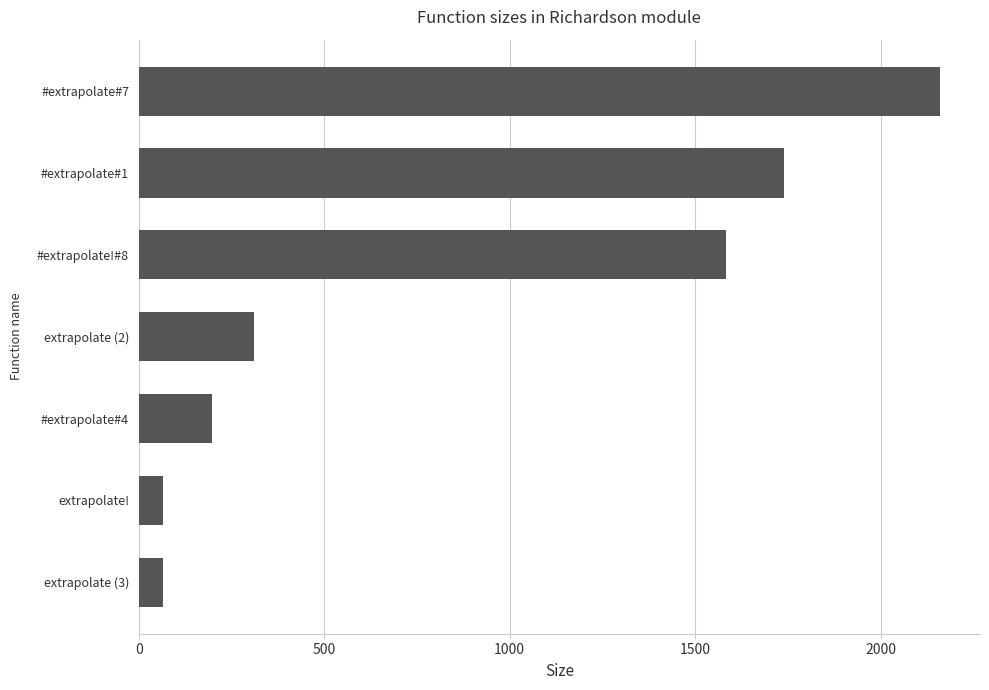

Where is the data nearest to the value 1113?

#extrapolate!#8